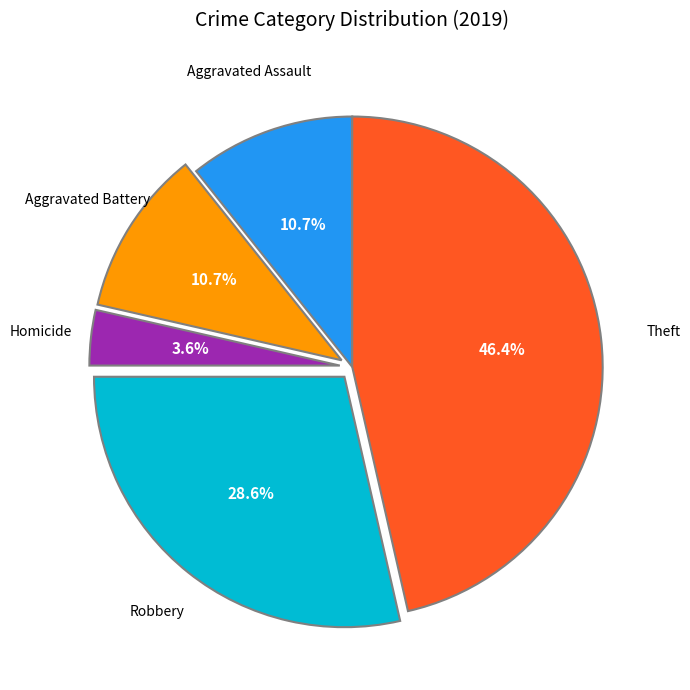

Does any single category account for the majority?

No